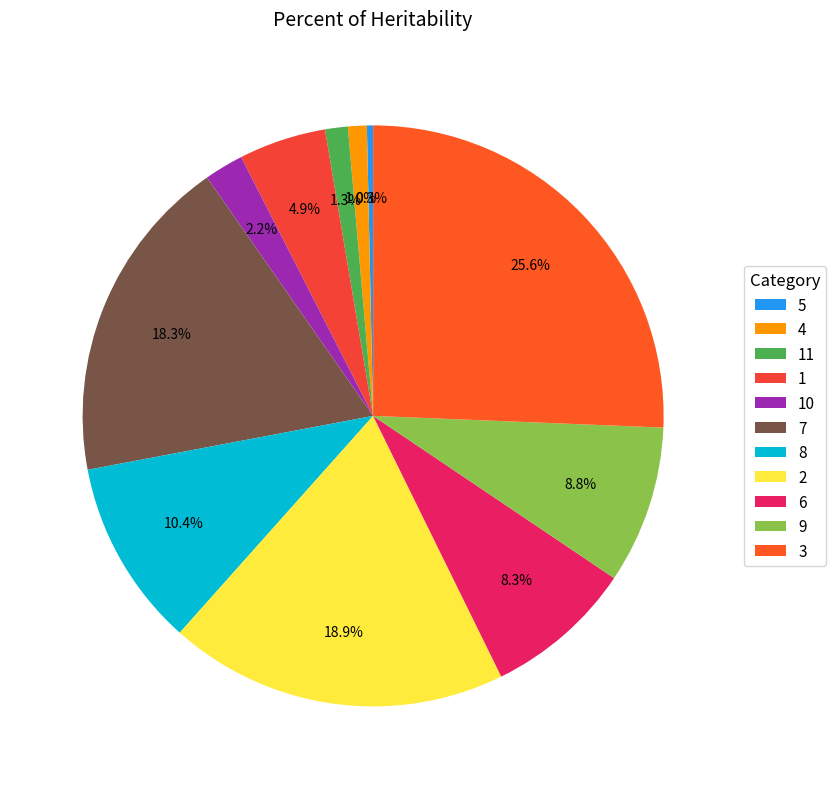

Which slice is the smallest?

5